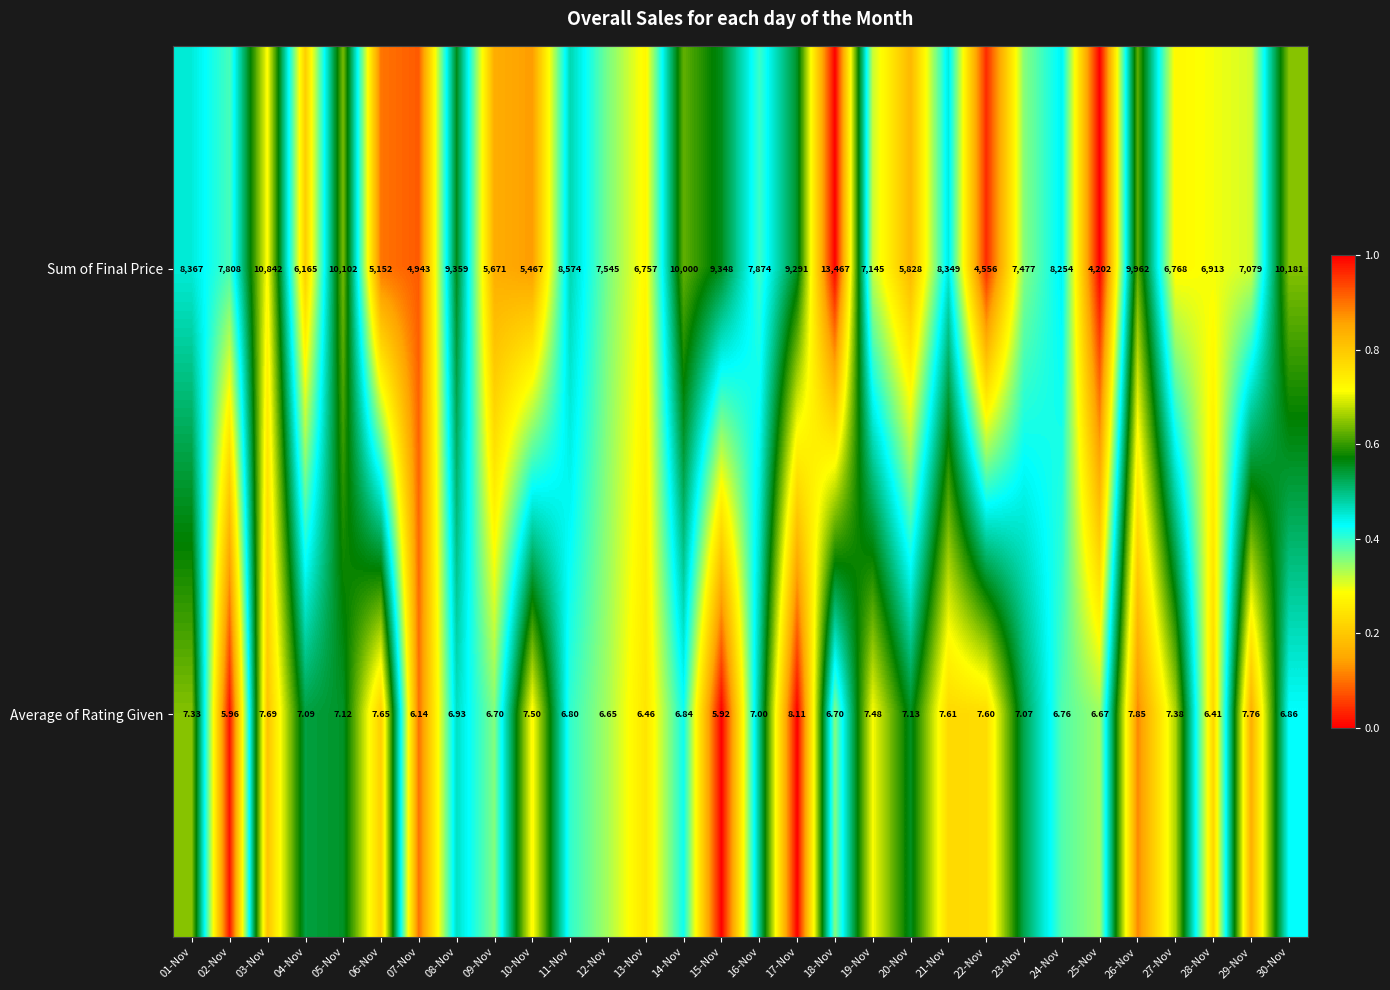

List the series in order of their peak value, highest first.

Sum of Final Price, Average of Rating Given